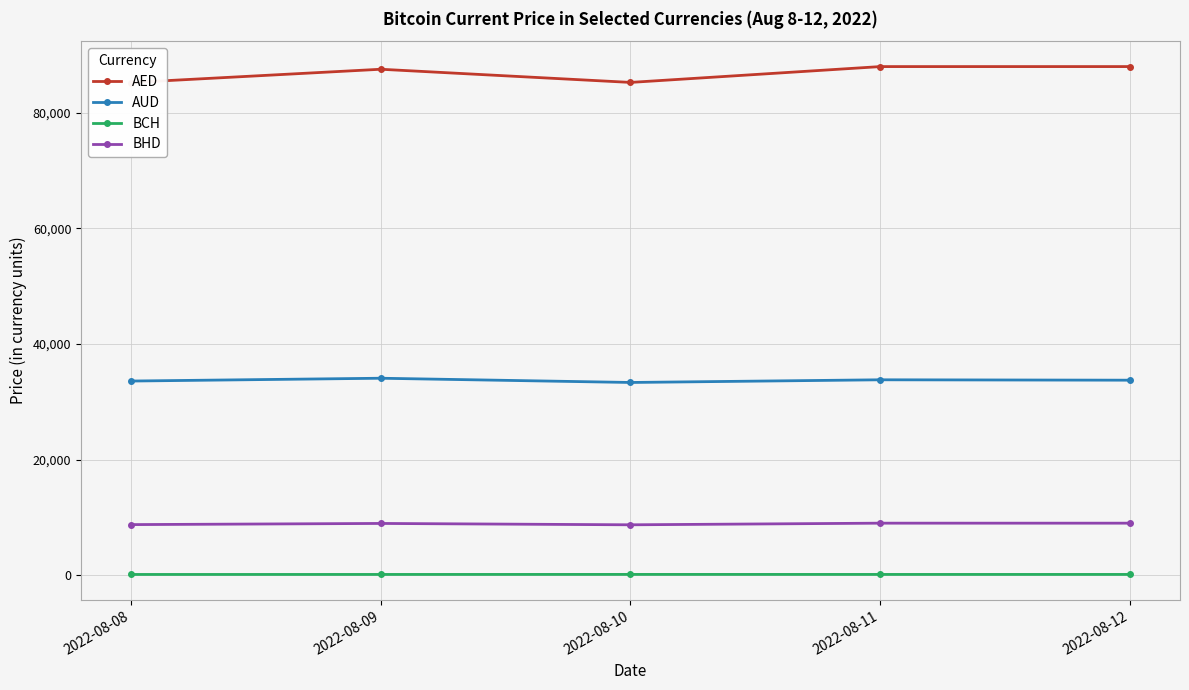

What is the minimum value shown in the chart?

163.9